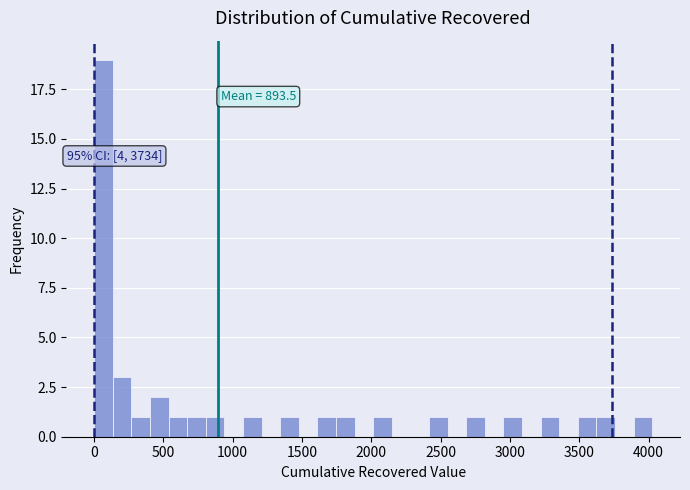

Around what value on the x-axis is the tallest bar? Give the approximate position of its centre, as read against the axis.

50